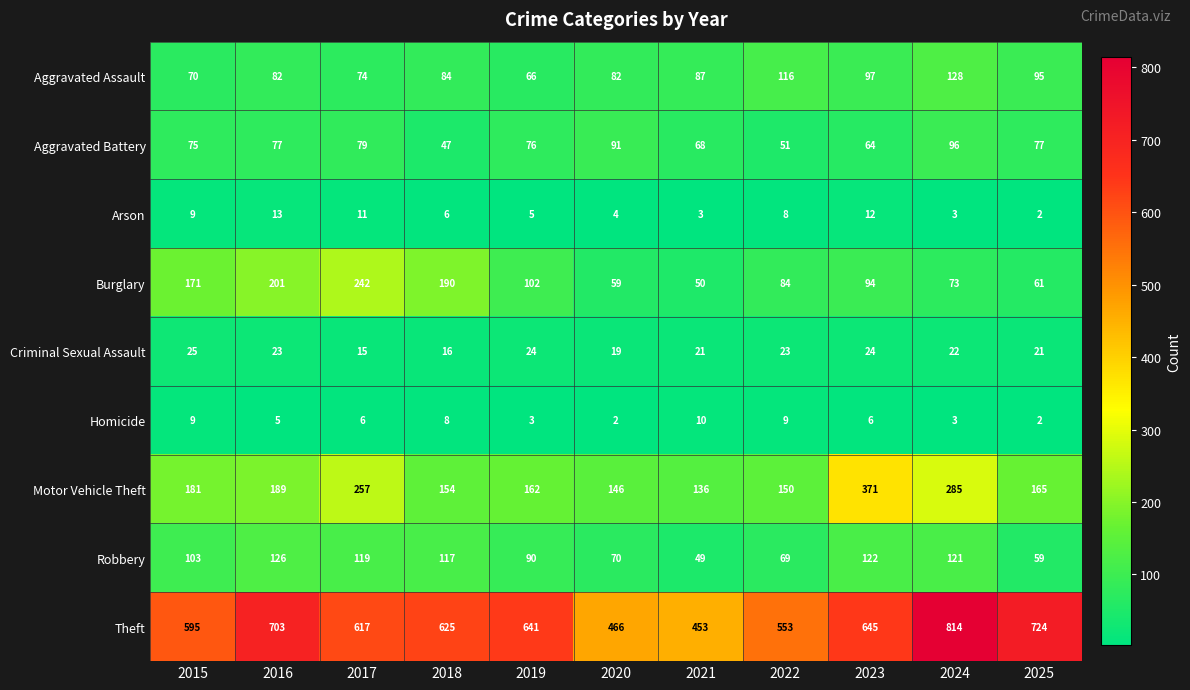

What is the minimum value for Burglary?

50